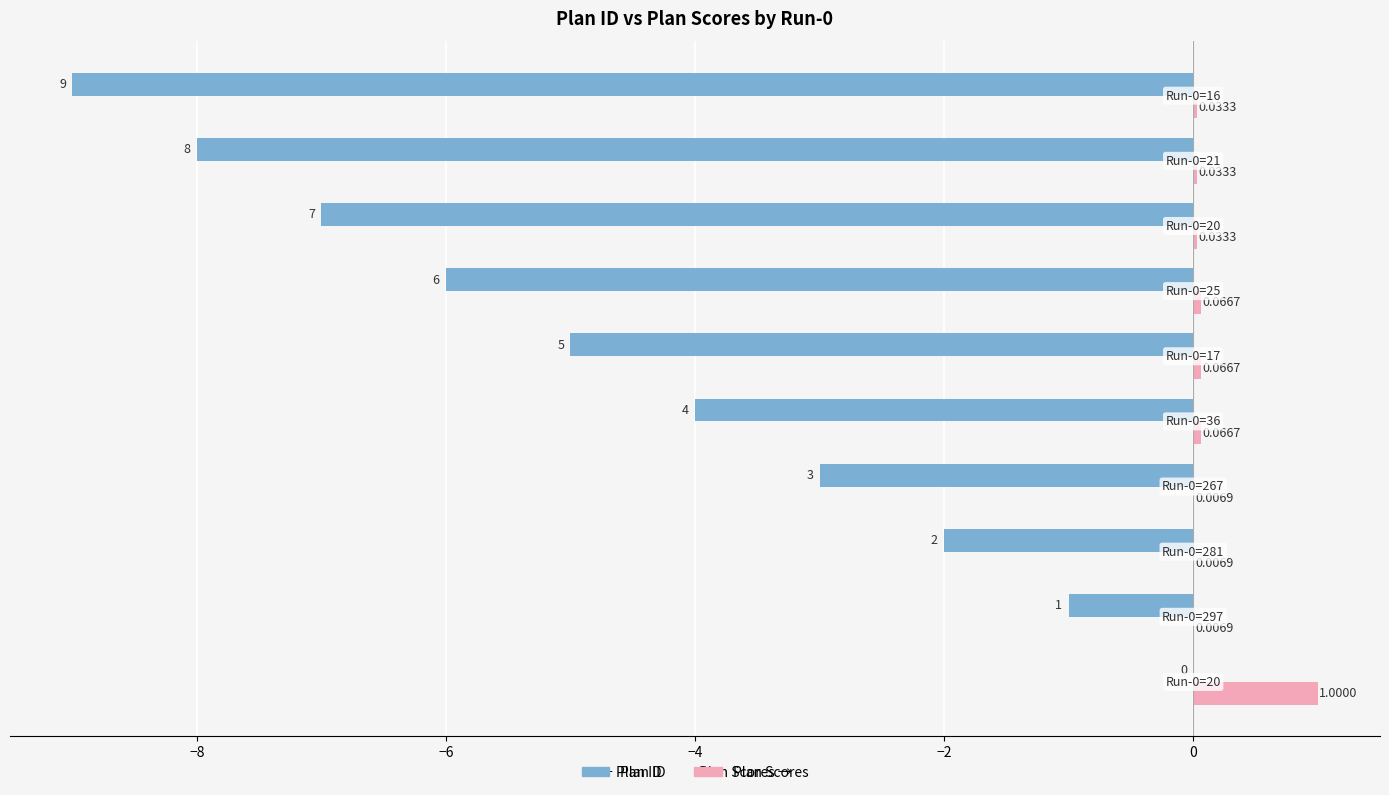

Which series has the largest total across all categories?

Plan Scores